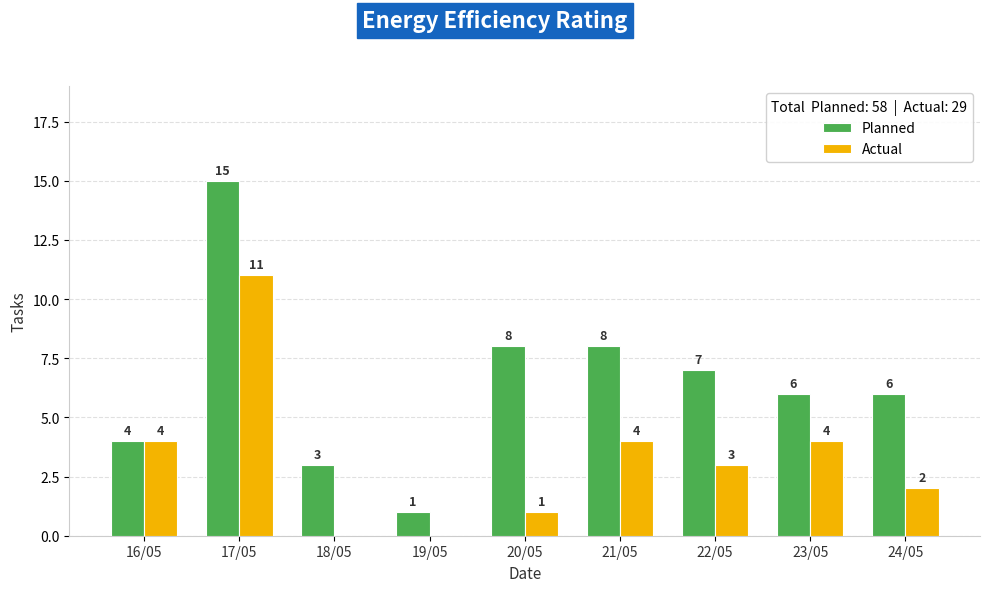

What is the sum of all Planned values?

58